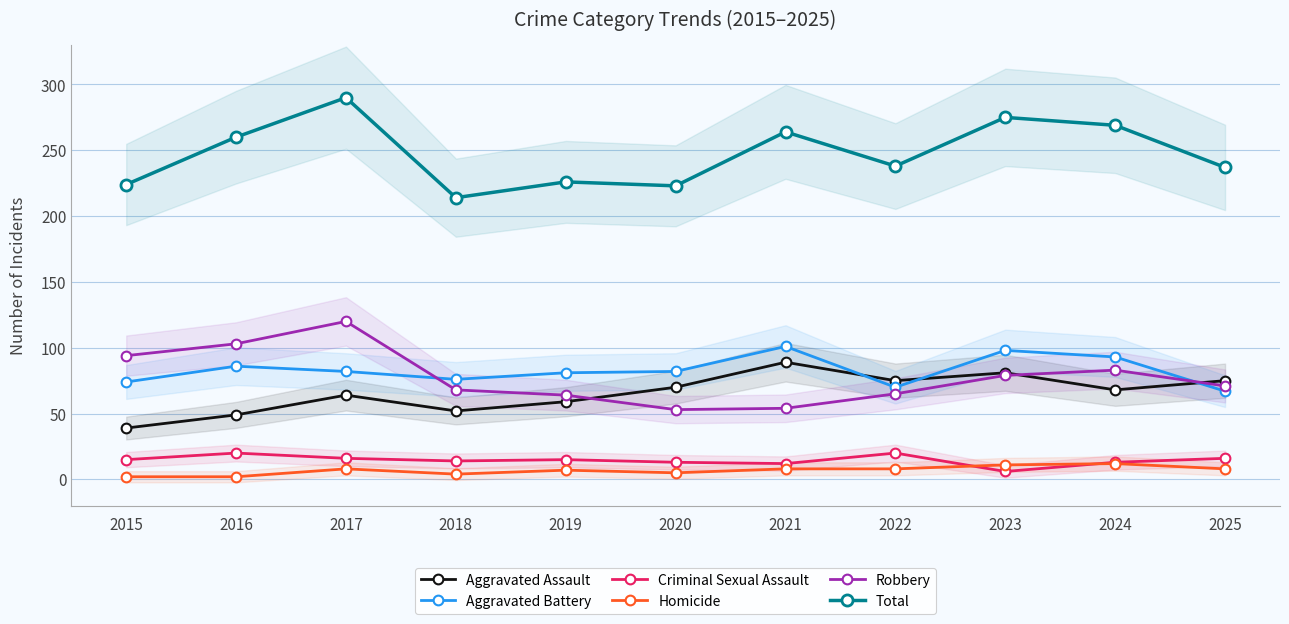

The Aggravated Battery series shows 175 at 2021. True or false?

False